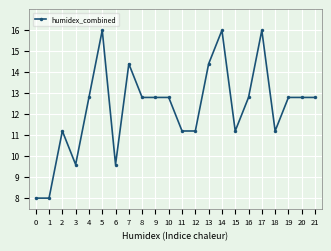

What is the spread (max minus min) of values at 11?

8.0